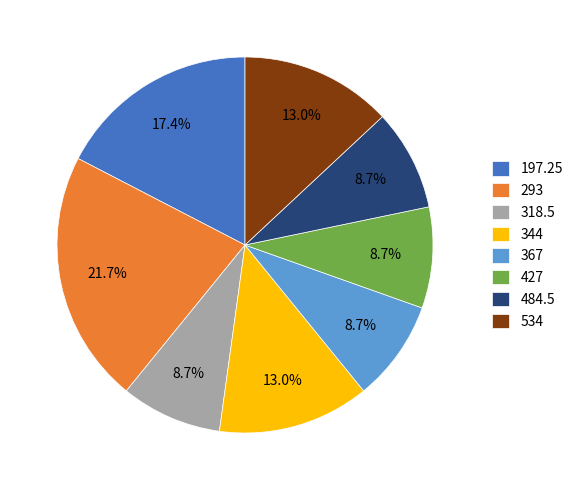

Is there any slice that represents more than half of the pie?

No